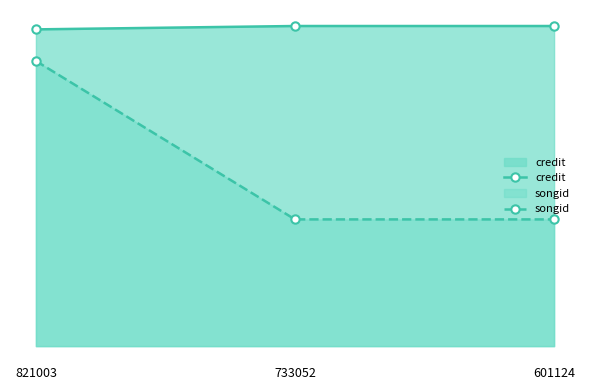

Reading left to right, what are all the values shown in this chart?

credit: 821003=2033903	733052=2055561	601124=2055561
songid: 821003=1830860	733052=813797	601124=813797